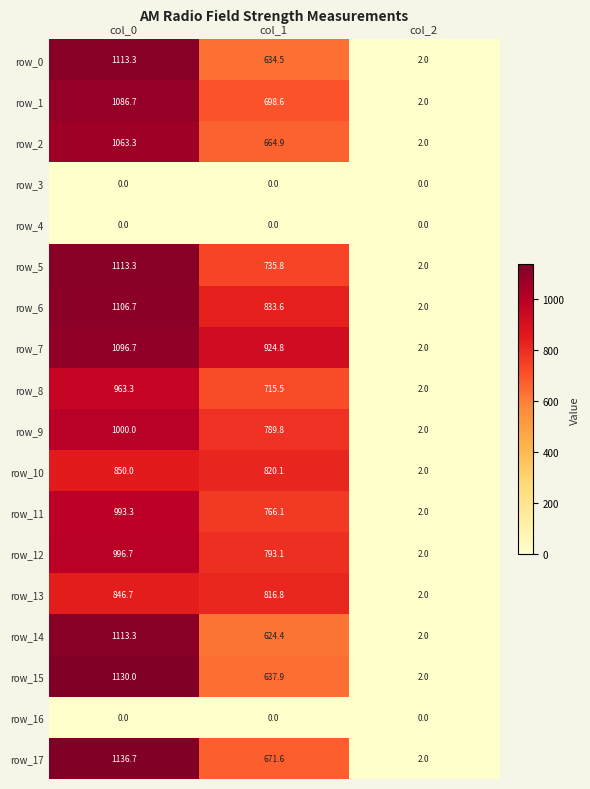

What is the sum of all row_8 values?

1680.8